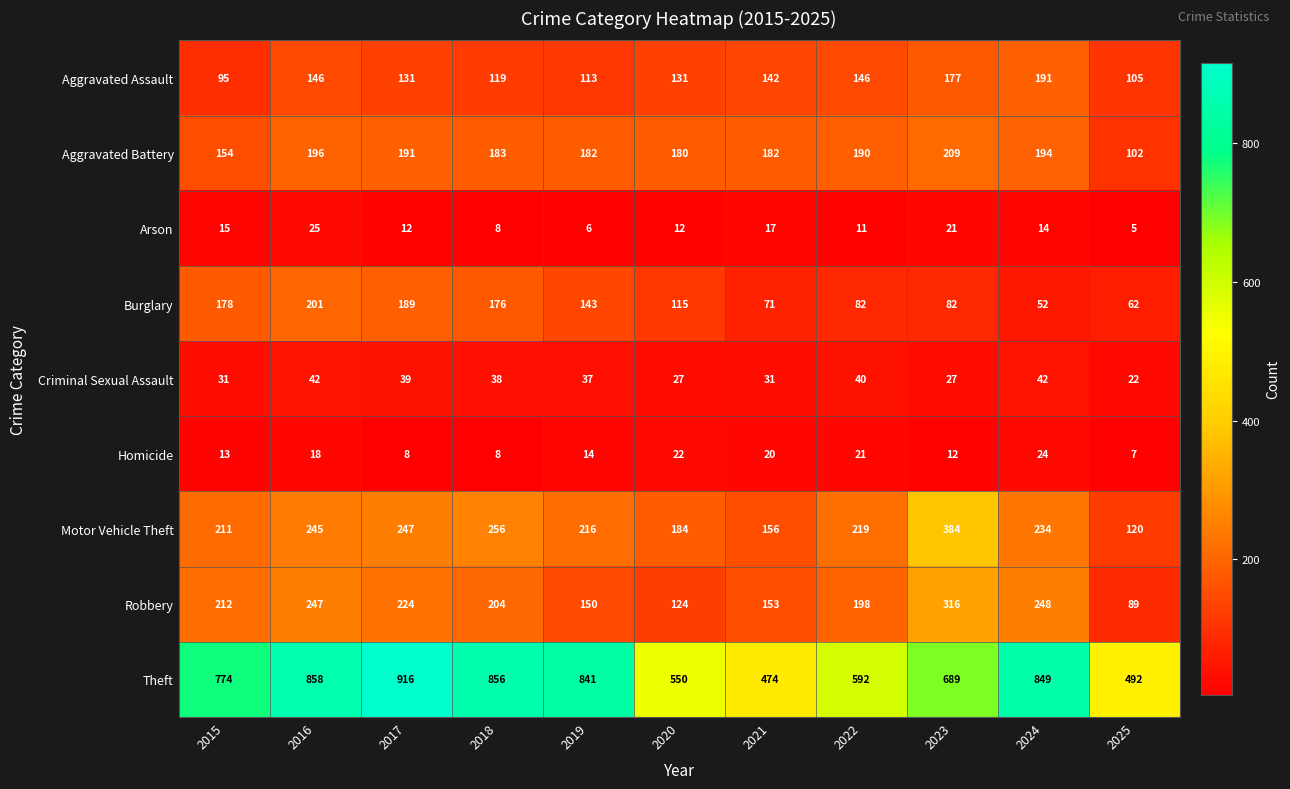

What is the average value of the Aggravated Battery series?

178